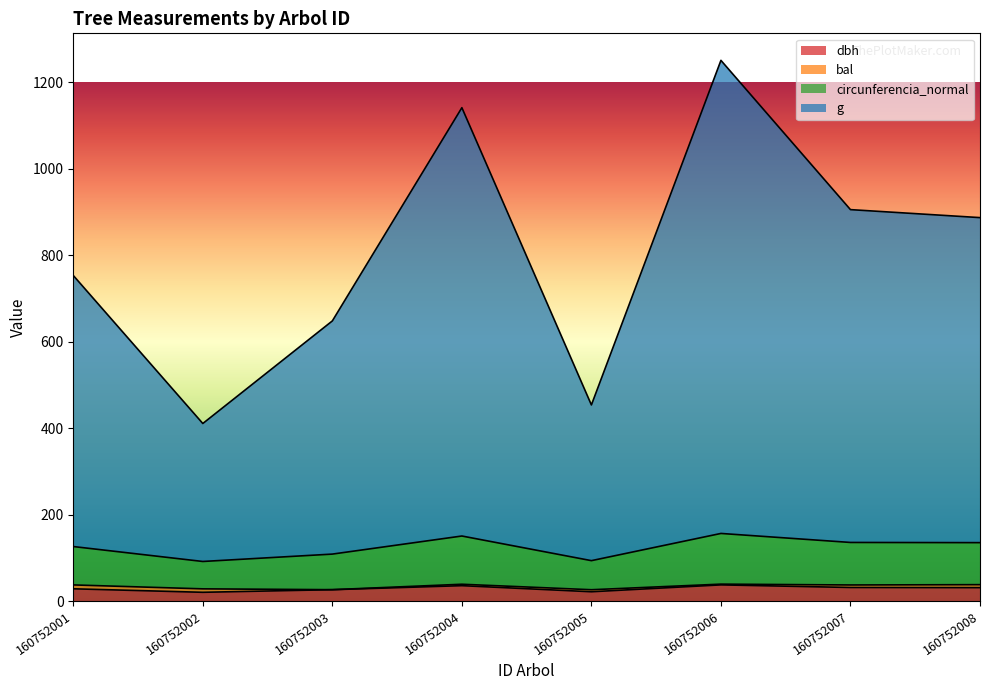

At which category is the sum across all series the highest?

160752006